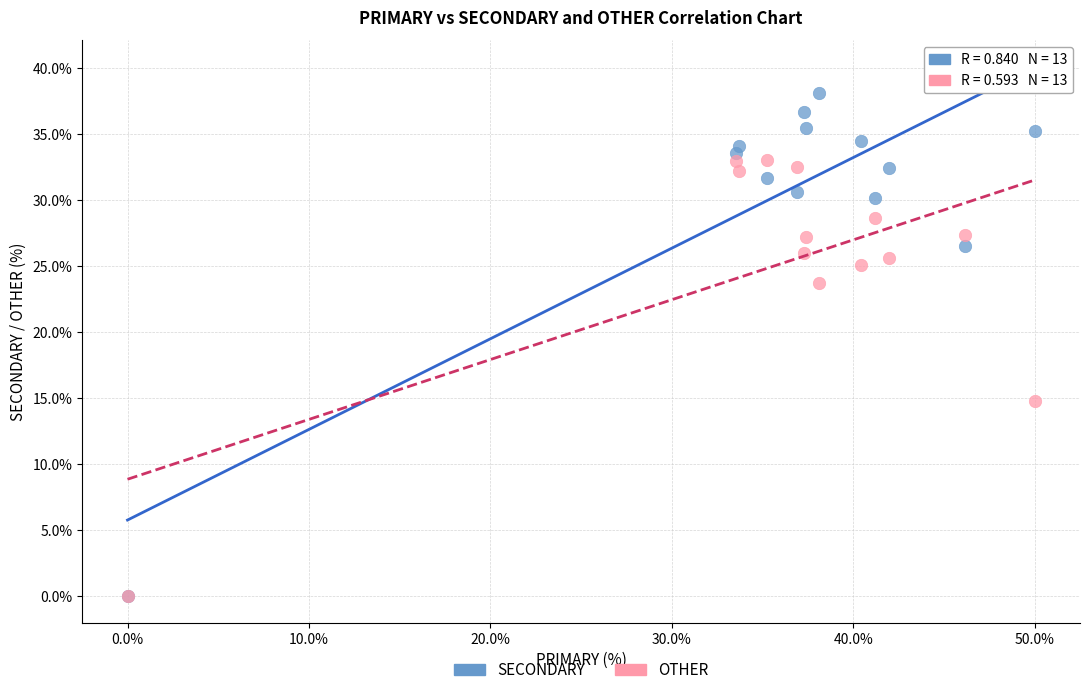

In the OTHER series, what Y value is closest to 16?

14.8